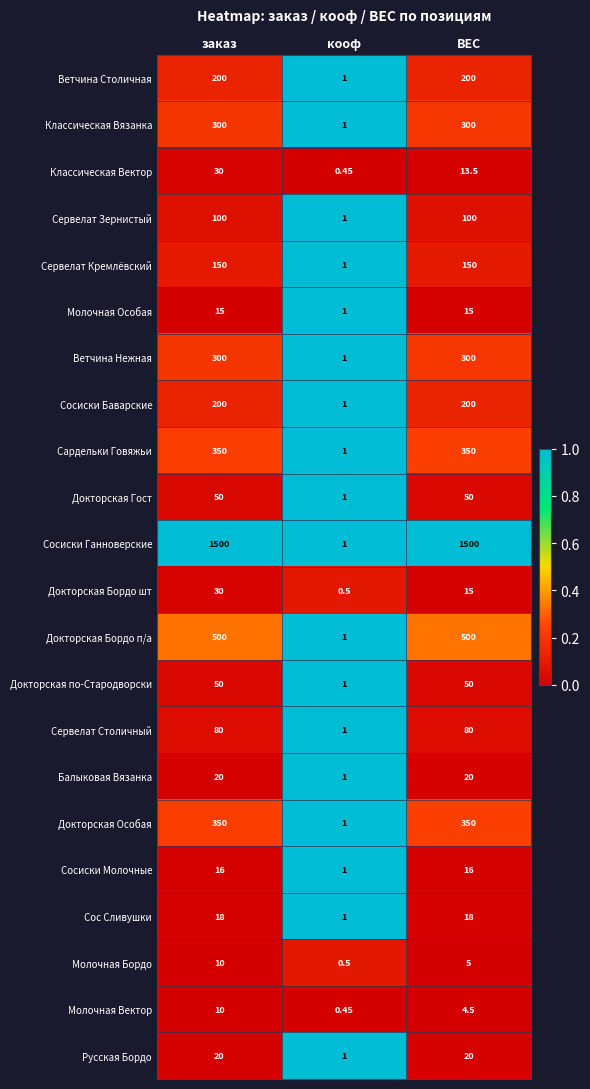

At which label is Докторская Бордо п/а closest to 250?

кооф